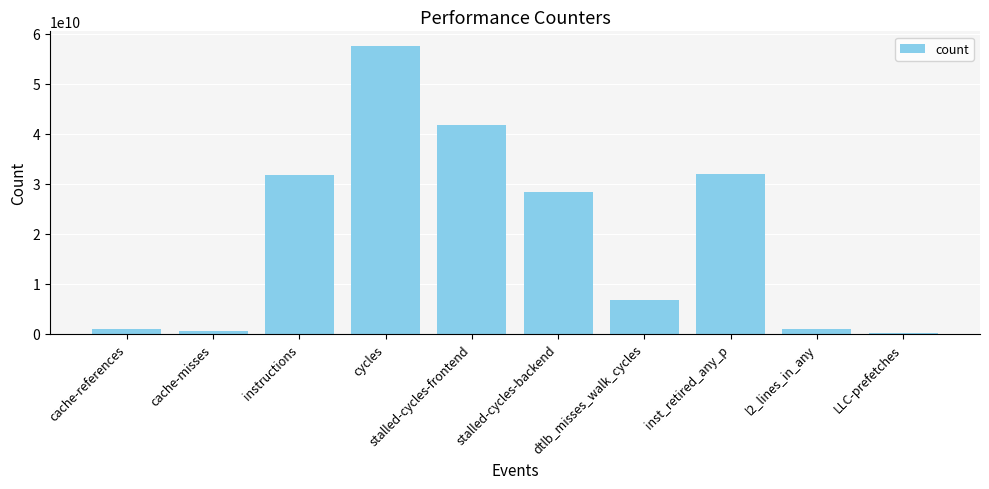

The value at dtlb_misses_walk_cycles is 6669074546. True or false?

True